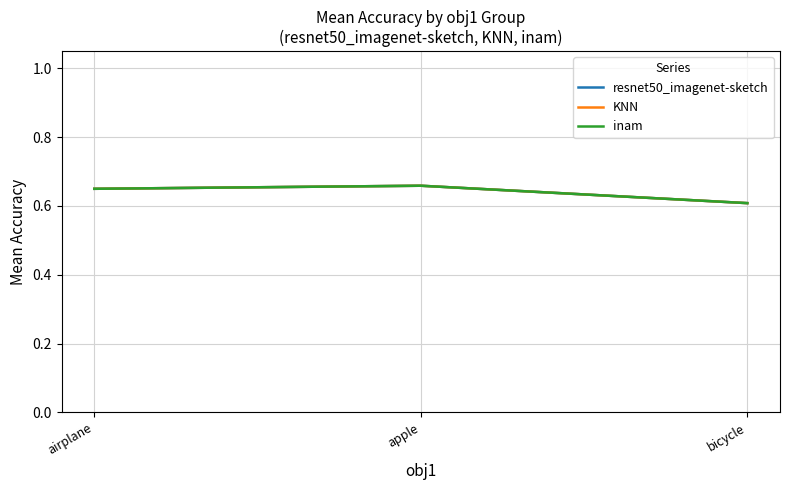

Does the chart display data point markers on the line(s)?

No